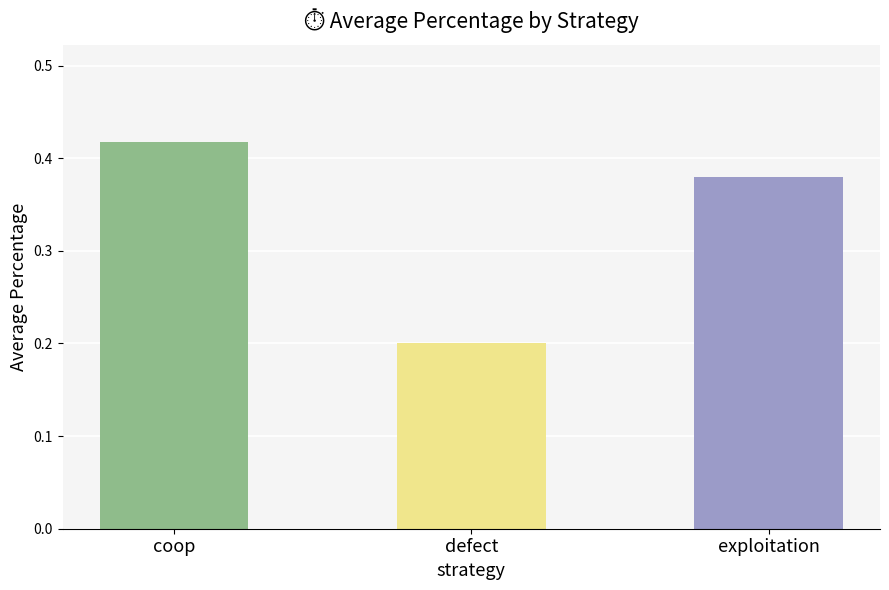

What is the change in value from coop to defect?

-0.2